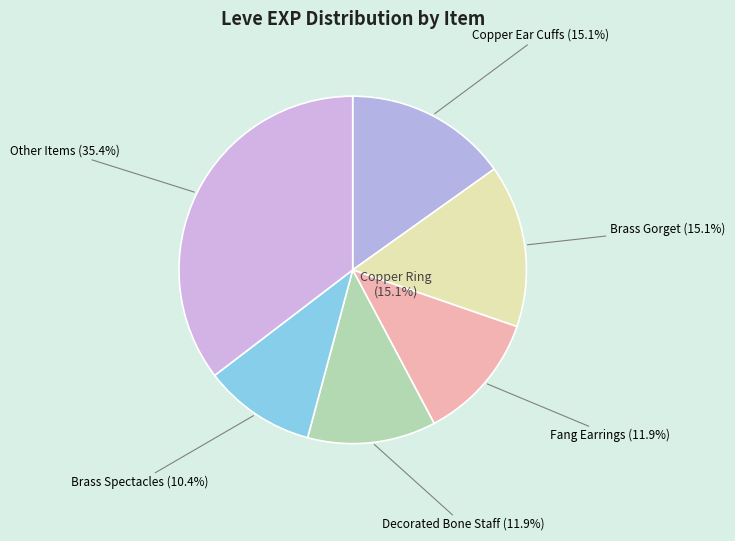

What is the change in value from Copper Earrings to Brass Spectacles?

+3280